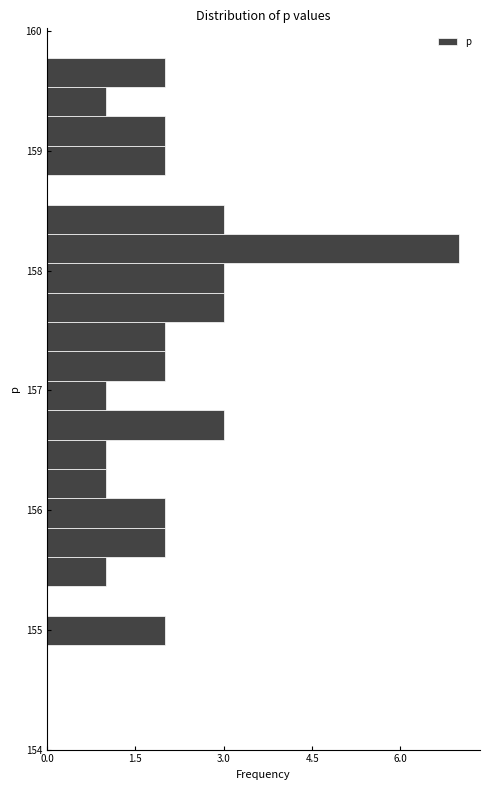

Read against the y-axis, roughly where is the centre of the longest bar?

158.2